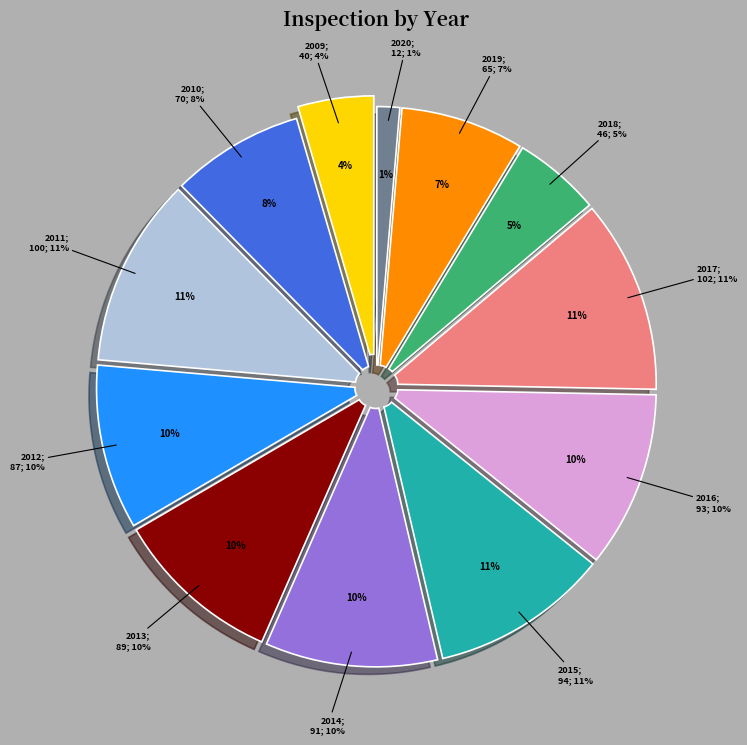

Does 2020 account for over 50% of the chart?

No